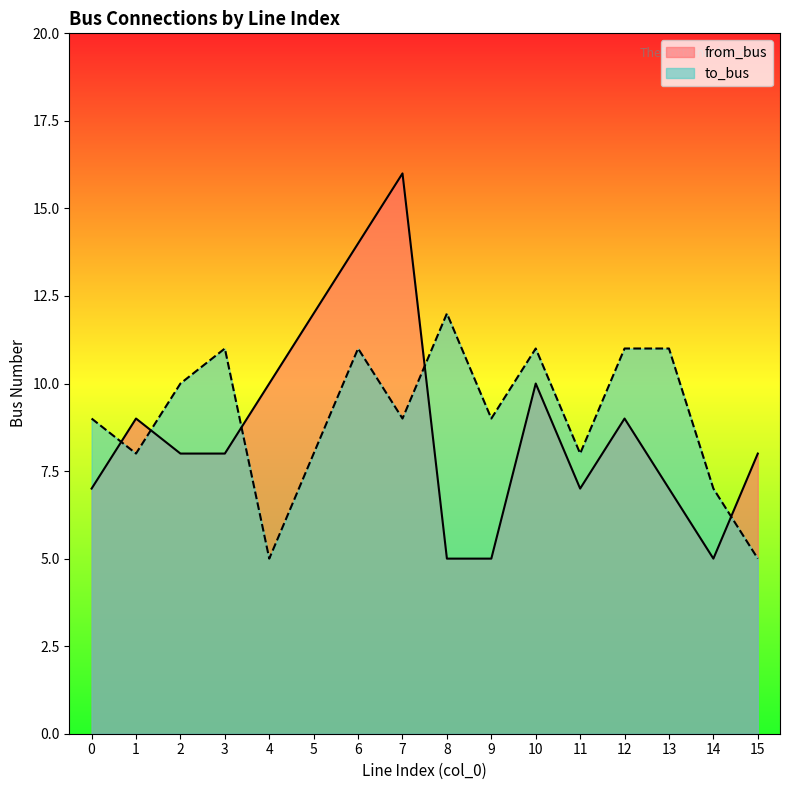

What is the difference between the second highest and minimum values in the to_bus series?

6